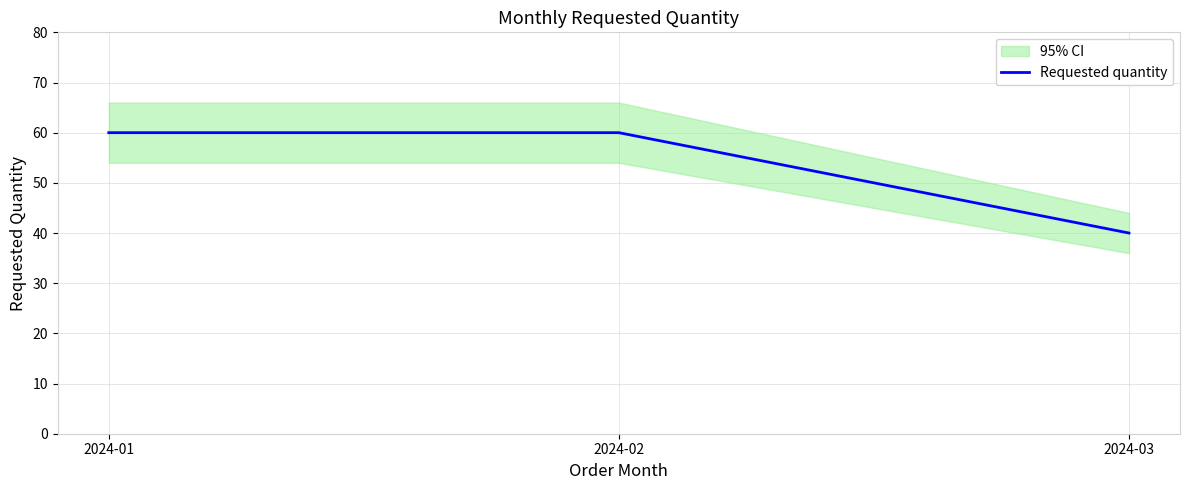

What value does the data have at 2024-03?

40